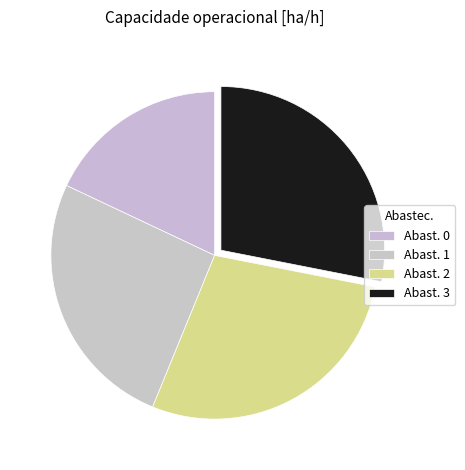

How many segments does this pie chart have?

4